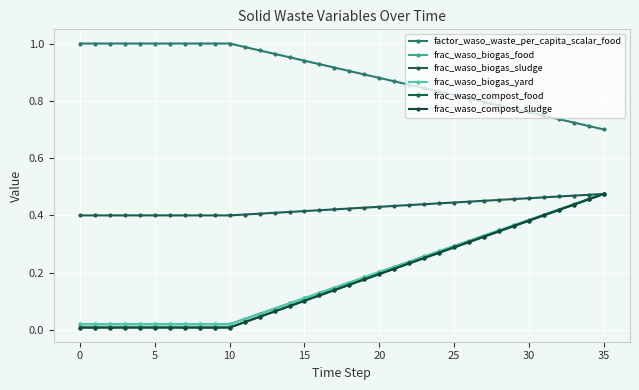

True or false: frac_waso_biogas_yard and frac_waso_biogas_food cross at least once.

False